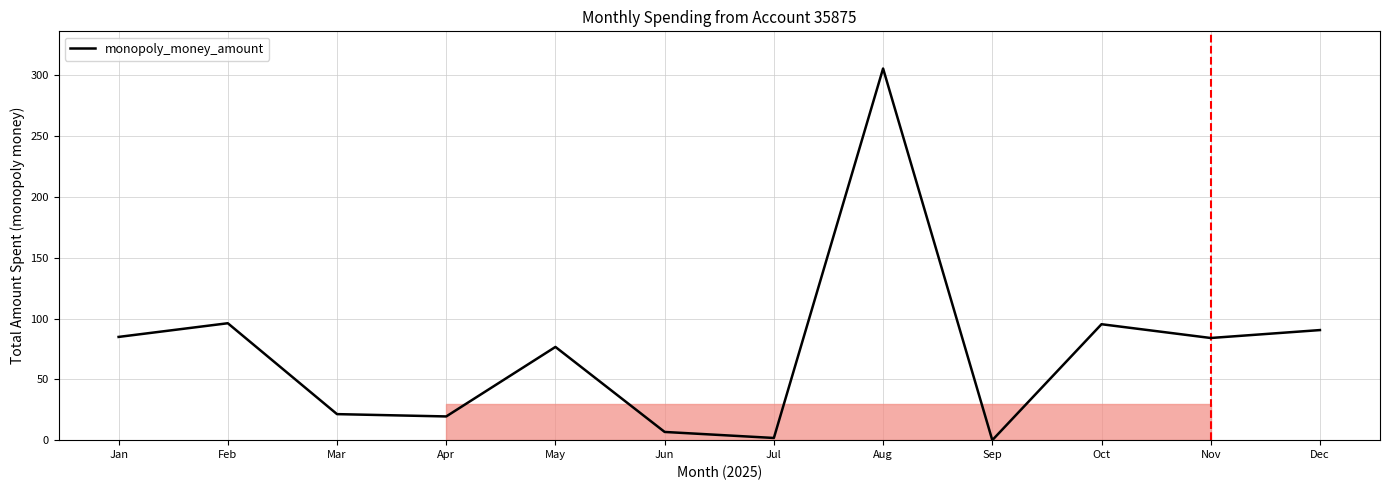

What is the sum of all values?

882.3